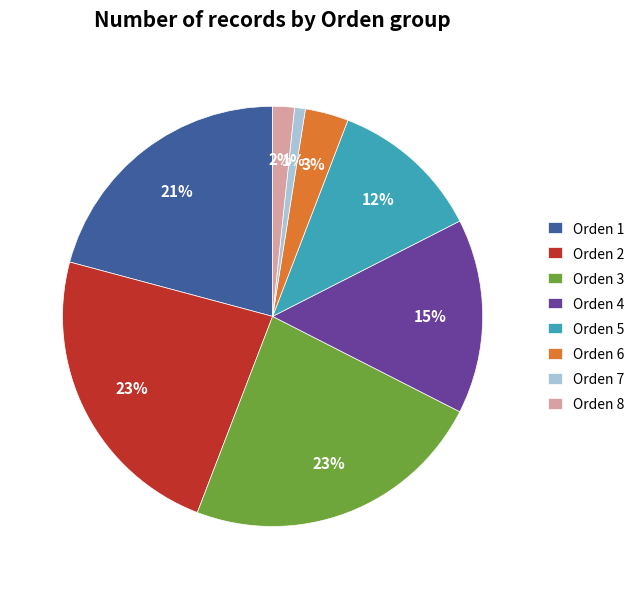

What percentage is the Orden 7 slice, to the nearest percent?

1%